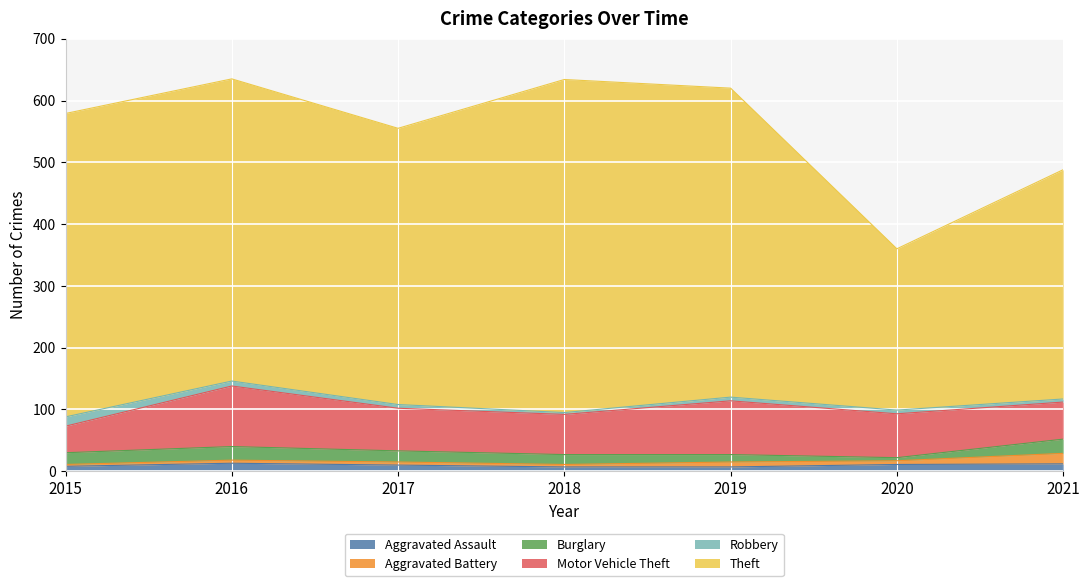

What is the average value of the Theft series?

443